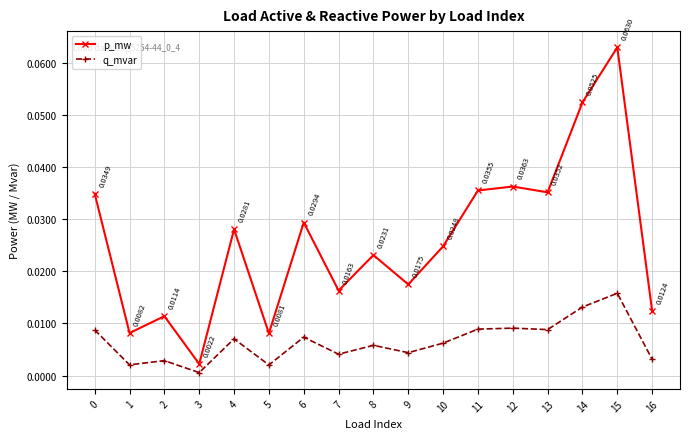

At which label is p_mw closest to 0?

3